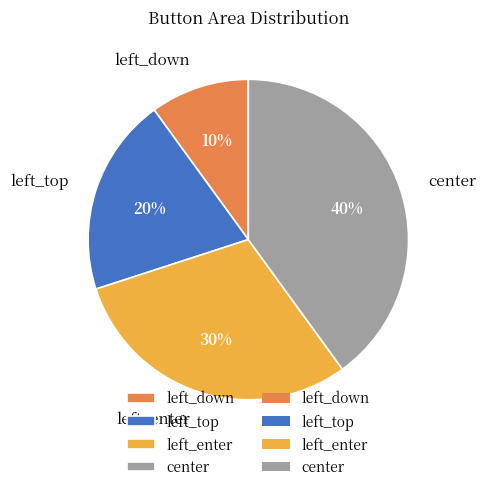

Combined, do left_down and left_enter account for over 50%?

No